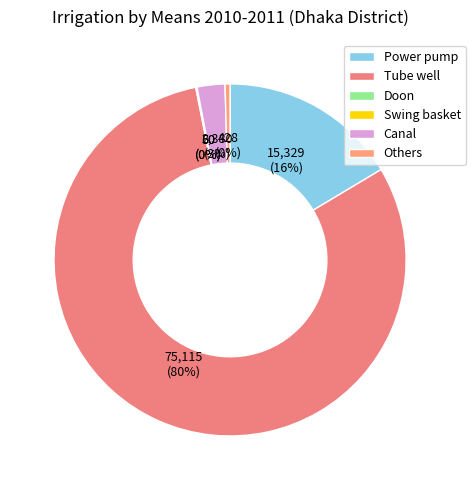

The Doon slice represents 9% of the pie. True or false?

False